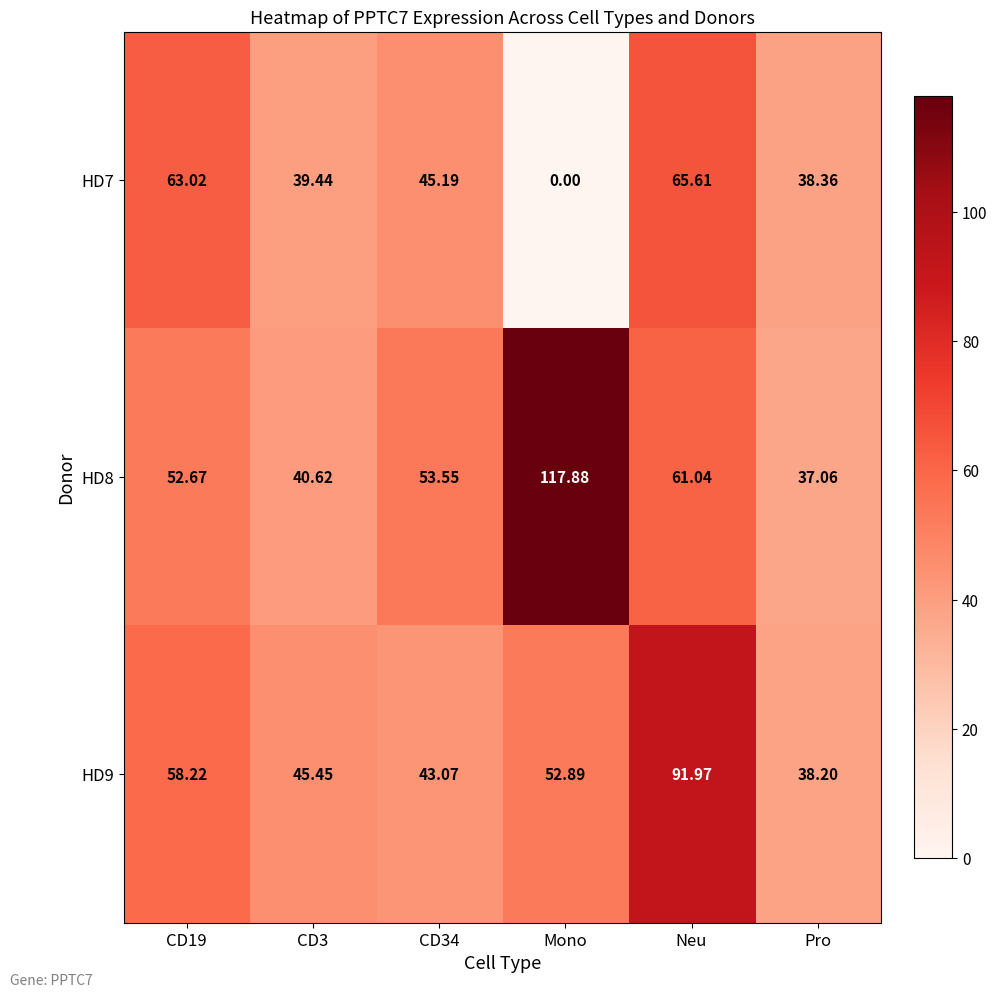

Where is HD8 nearest to the value 77?

Neu